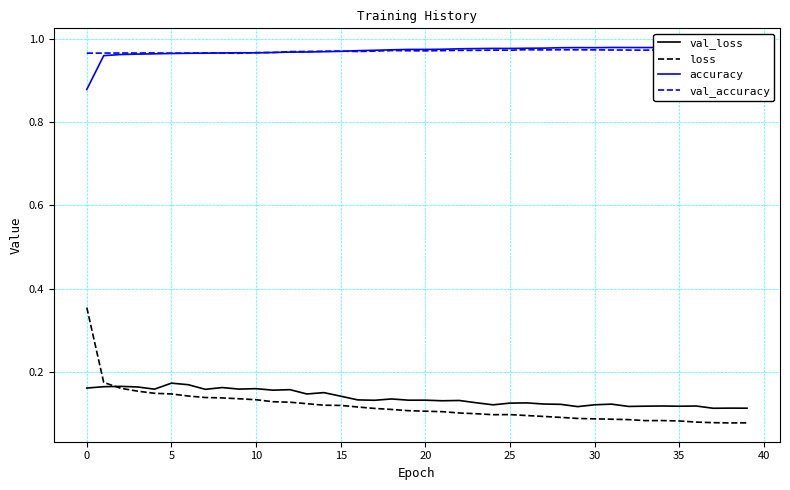

What is the difference between the maximum and minimum values in the loss series?

0.3